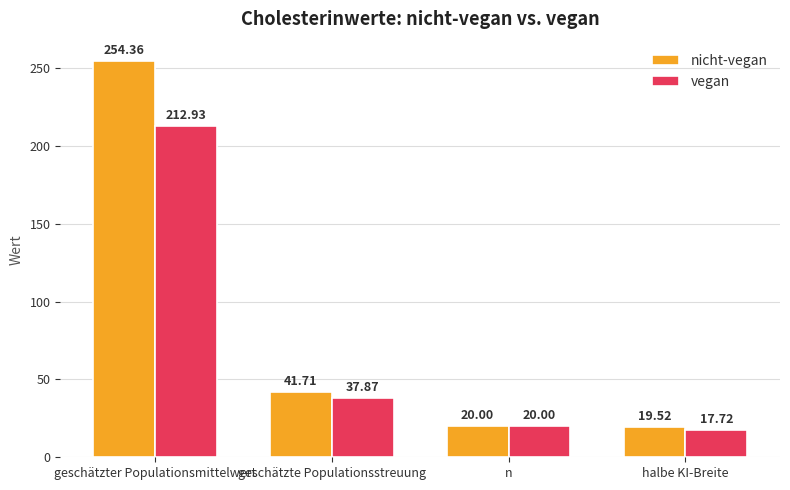

At how many categories does at least one series exceed 237?

1